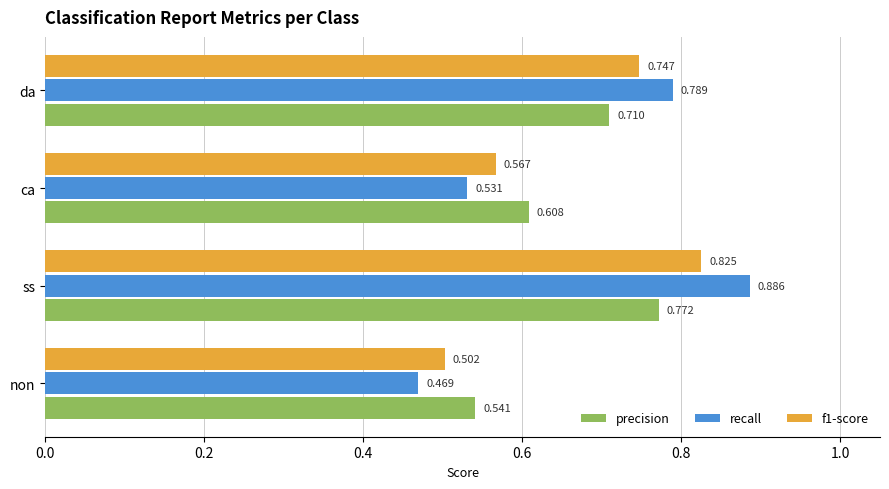

At which label is recall closest to 0?

non